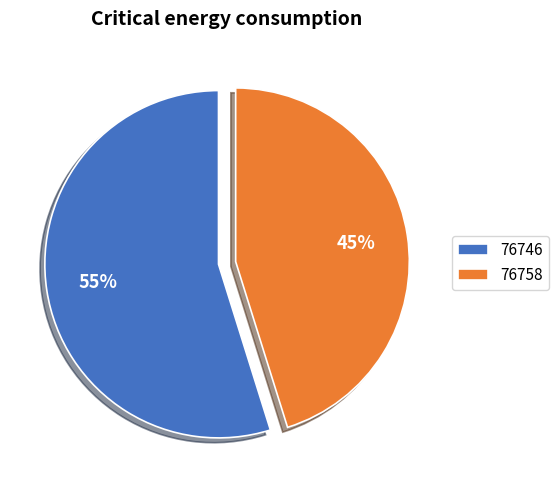

Do 76746 and 76758 together represent more than half of the pie?

Yes